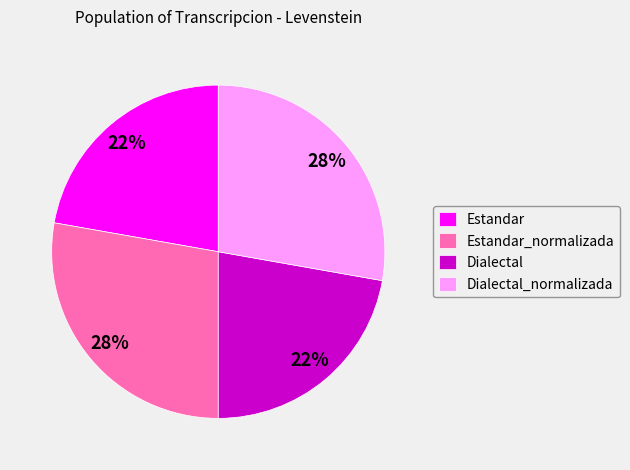

How many slices are in this pie chart?

4